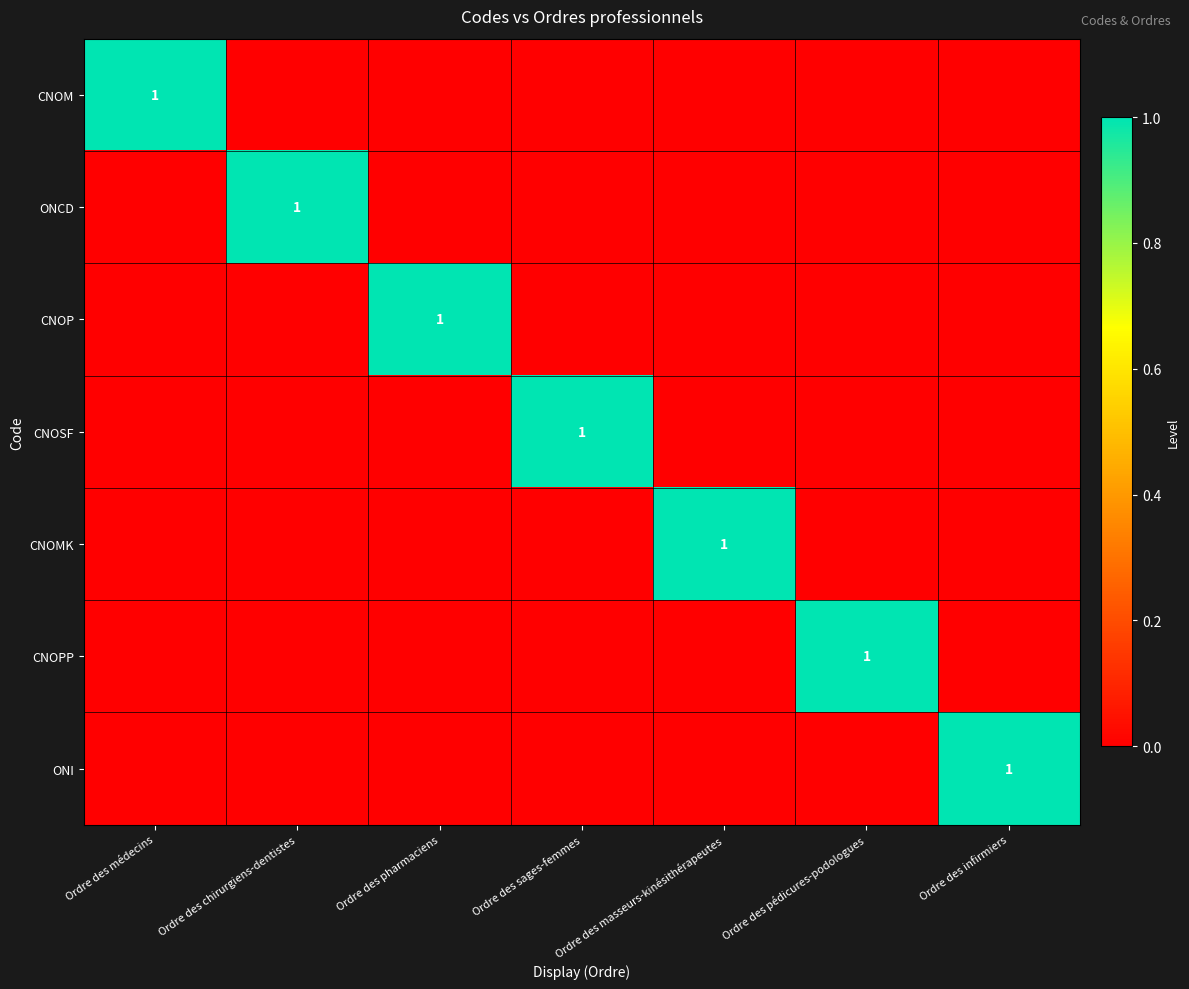

What is the total value across all series at Ordre des masseurs-kinésithérapeutes?

1